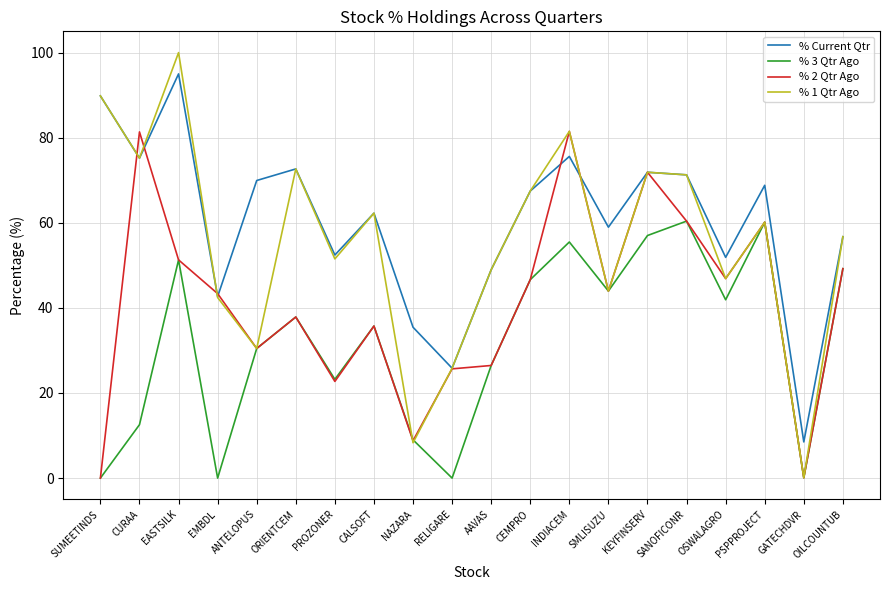

In % 3 Qtr Ago, how many points are higher than both neighbors (excluding endpoints)?

6